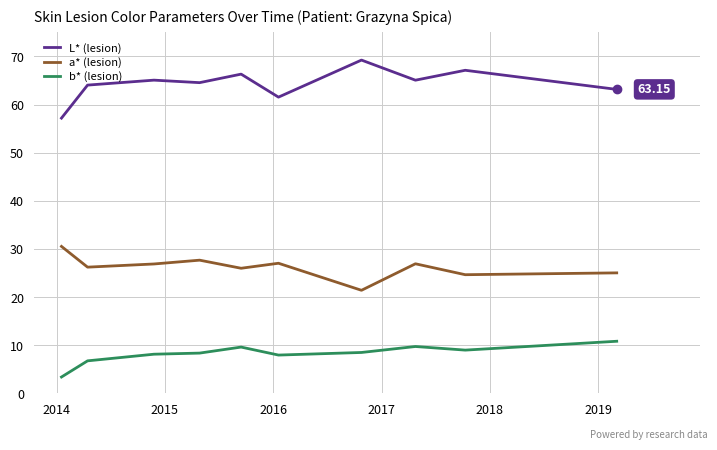

What is the difference between the maximum and minimum values in the L* (lesion) series?

12.1